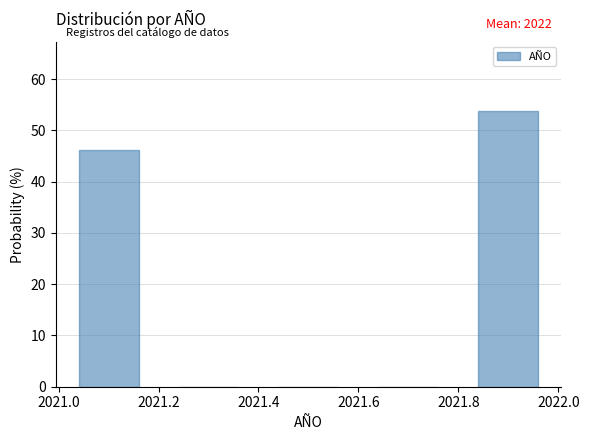

Which range on the x-axis has the tallest bar?

2021.8 to 2022.0